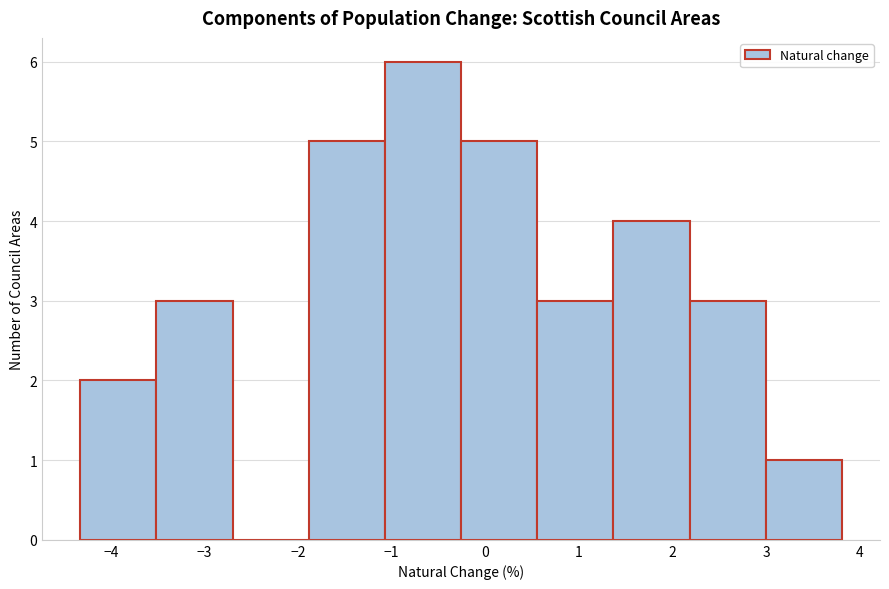

How tall is the bar that spans 2.2 to 3.0 on the x-axis? Neither the bar edges nor the heights are printed on the chart, so give them approximately, as read against the axes.

3